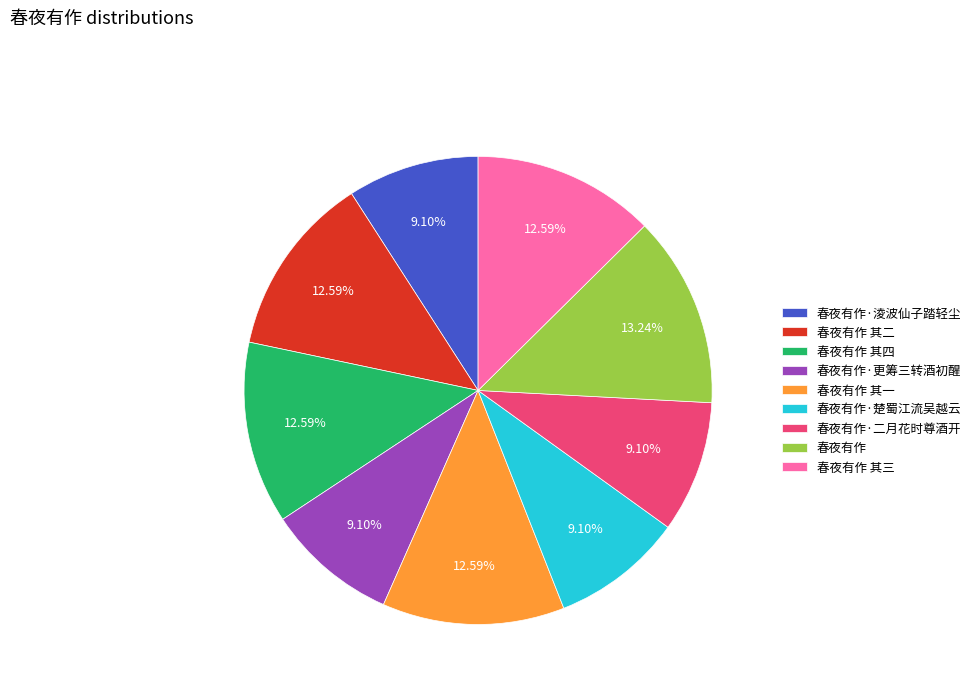

Is 春夜有作 其三 the majority of the pie?

No